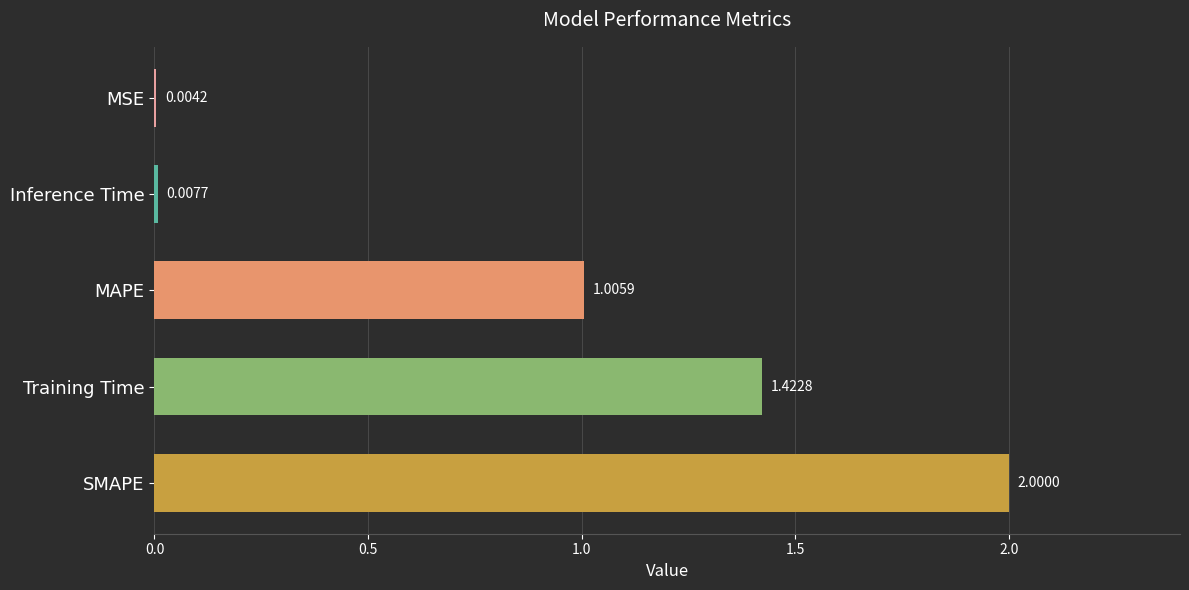

Which has a higher value, MSE or Inference Time?

Inference Time